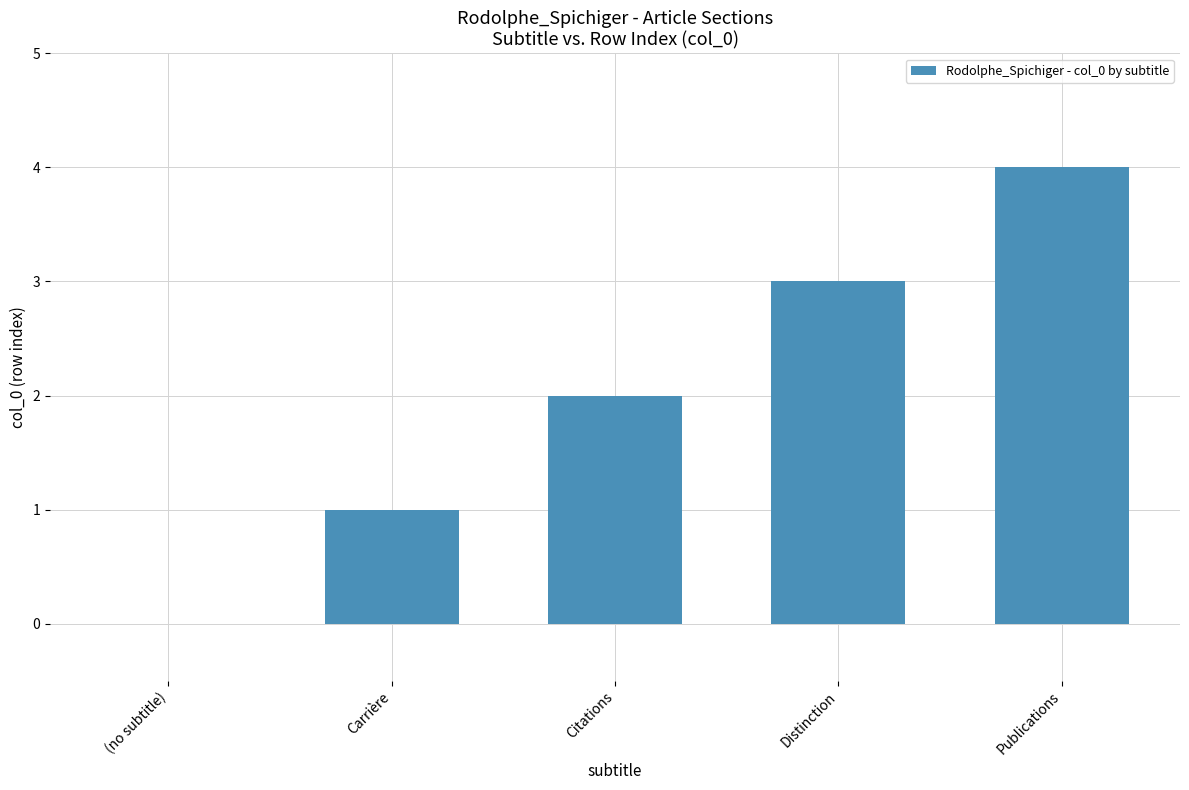

What is the change in value from Carrière to Citations?

+1